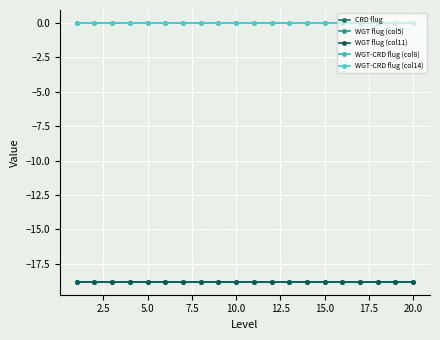

Is this an area chart (filled region under the line)?

No